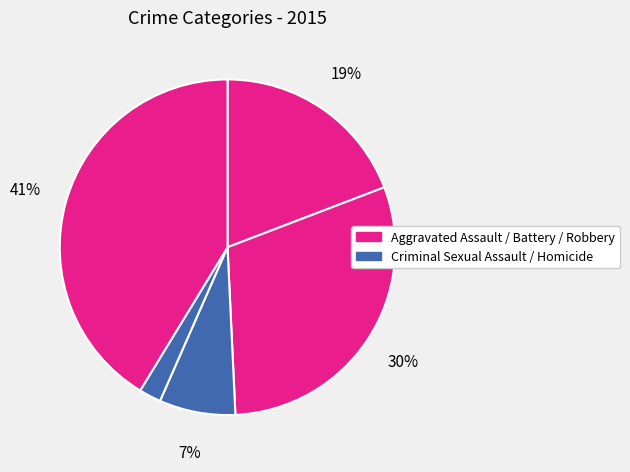

To the nearest percent, what is the average slice percentage?

20%